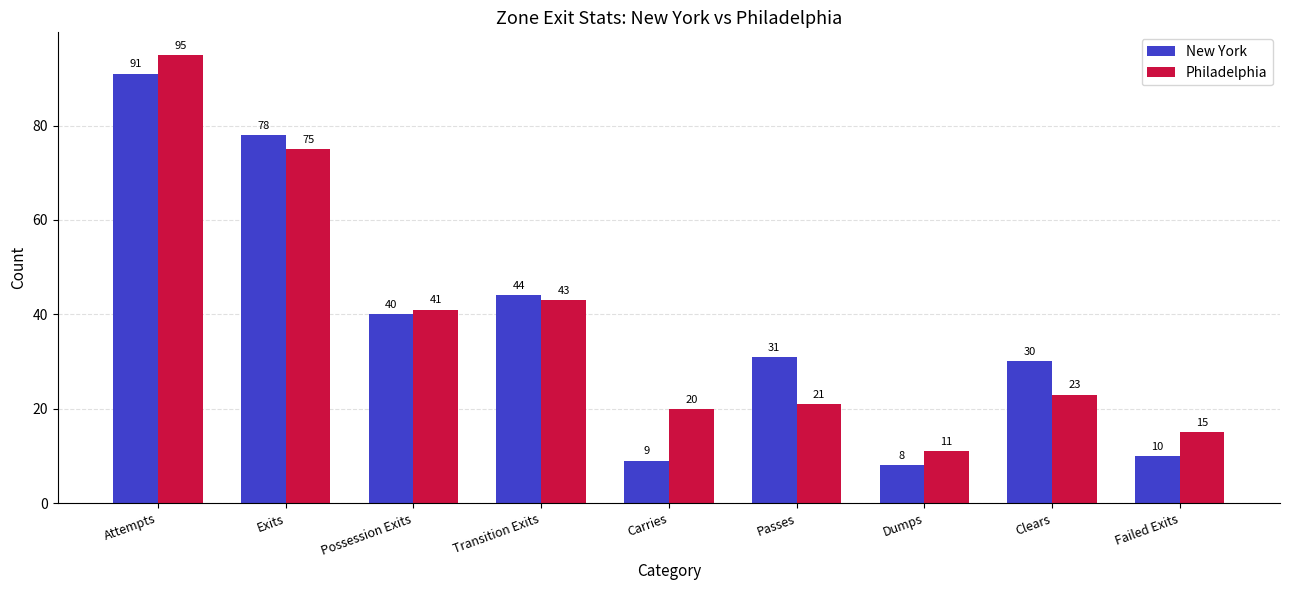

The value of New York at Possession Exits is 69. True or false?

False